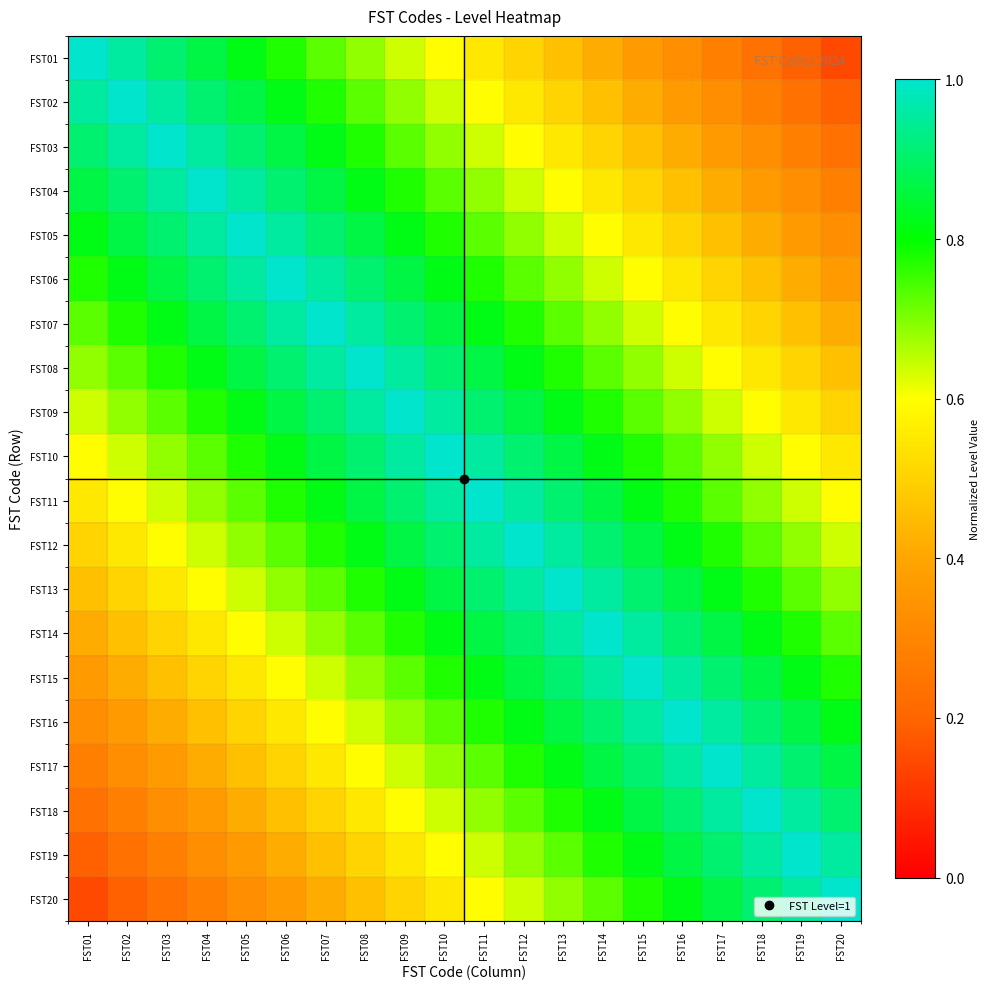

What is the maximum value shown in the chart?

1.0